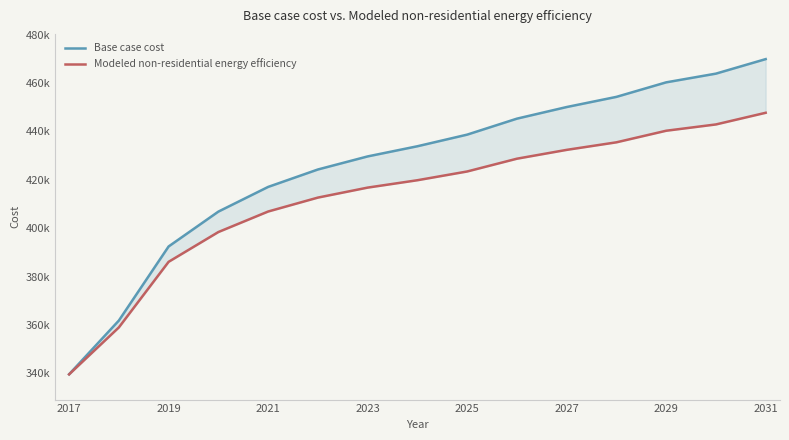

Is it true that Base case cost equals 652508.0 at 2019?

False